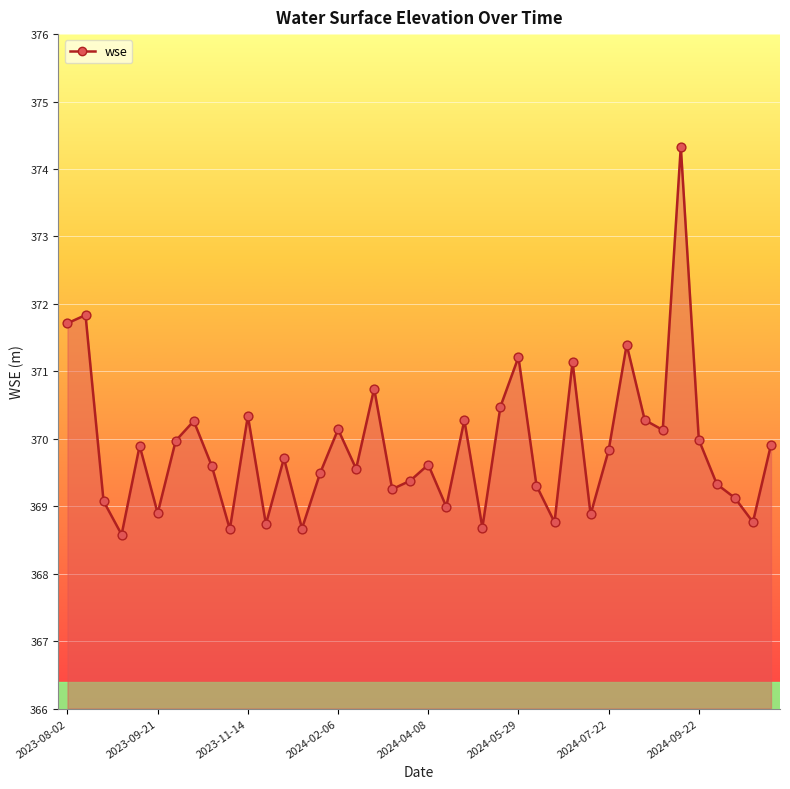

What is the change in value from 2023-08-31 to 2024-04-08?

+1.0